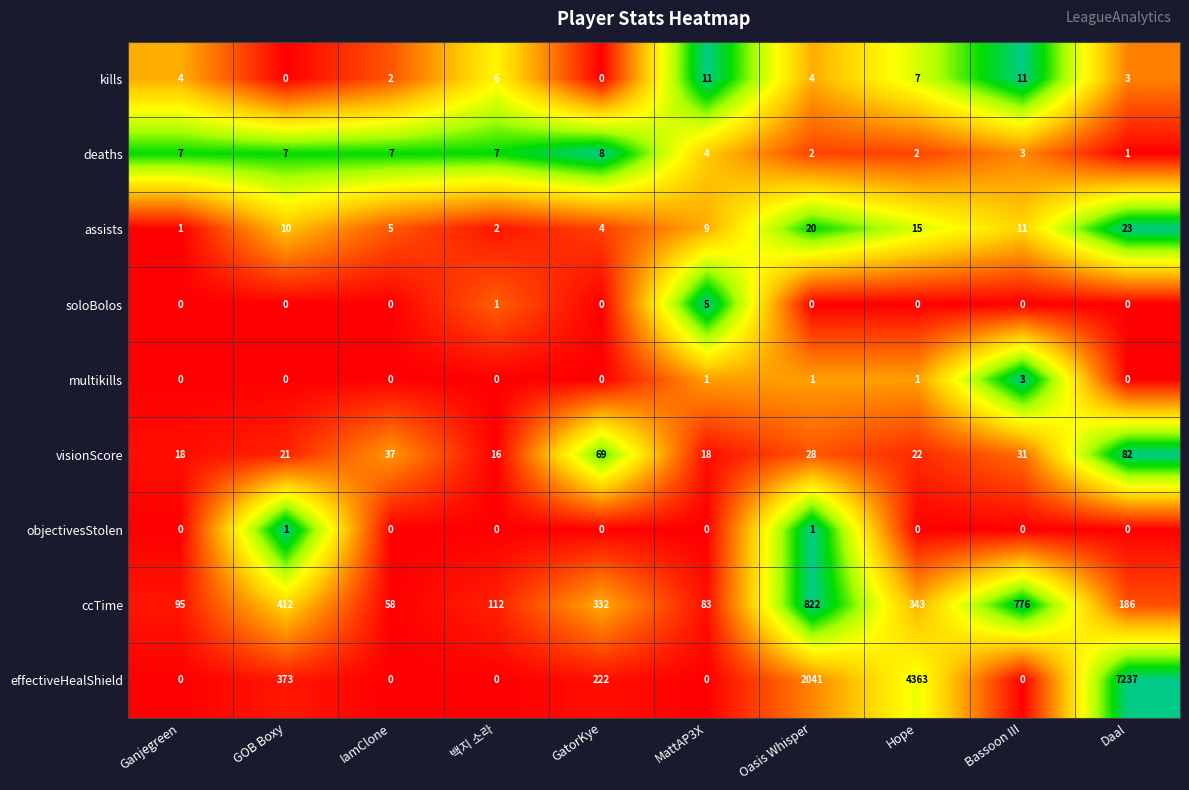

What is the total value across all series at GOB Boxy?

824